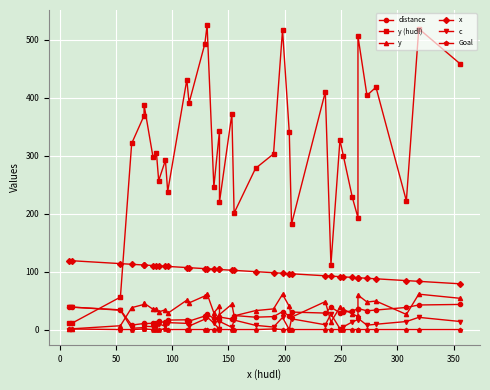

What are all the series names shown in the legend?

distance, y (hudl), y, x, c, Goal